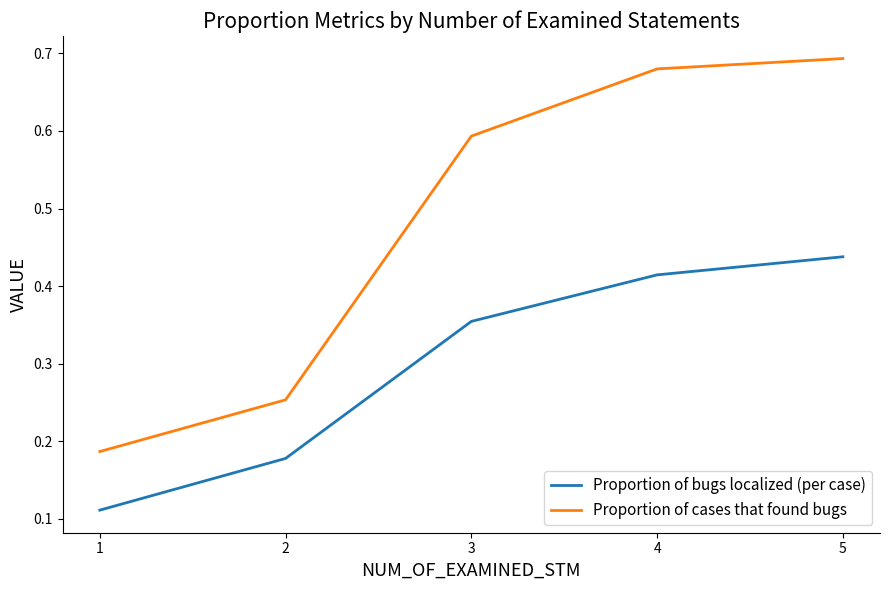

What are all the series names shown in the legend?

Proportion of bugs localized (per case), Proportion of cases that found bugs